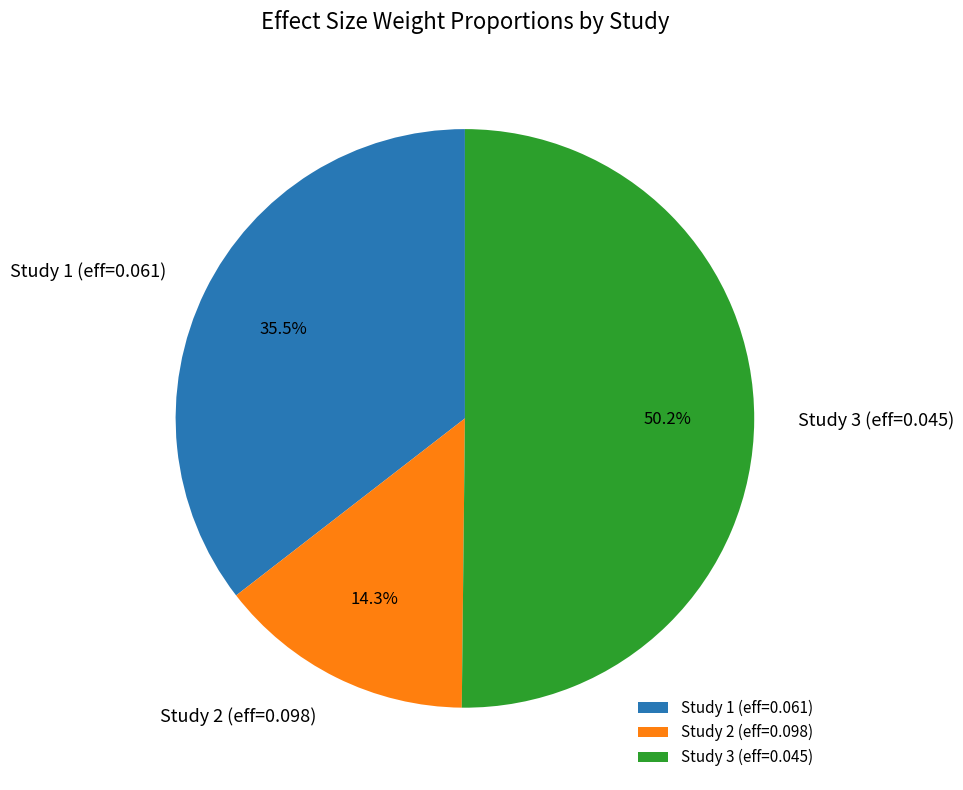

Combined, what portion of the pie is Study 2 (eff=0.098) and Study 1 (eff=0.061)?

49.8%